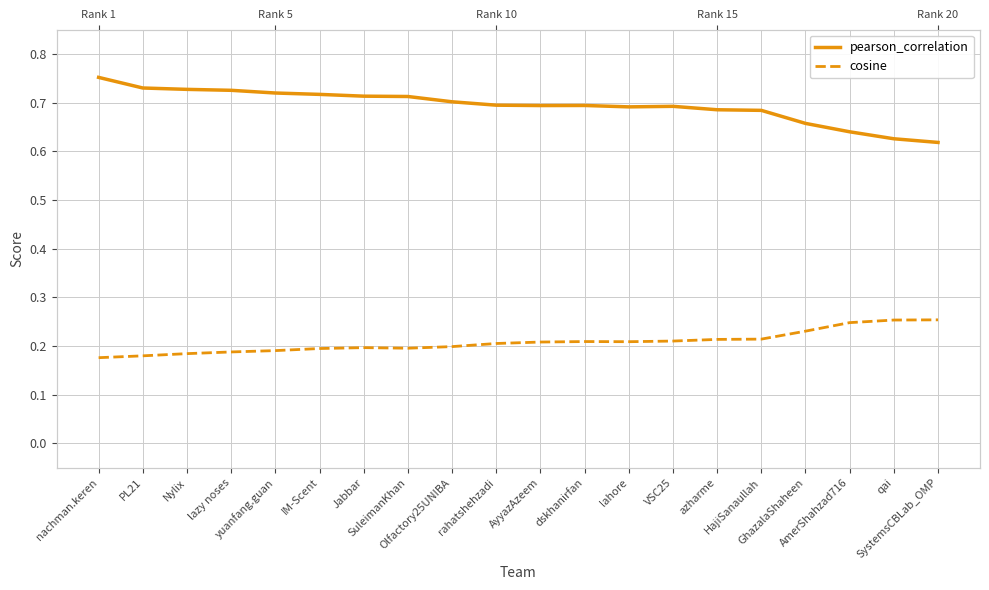

List the series in order of their overall mean, highest first.

pearson_correlation, cosine